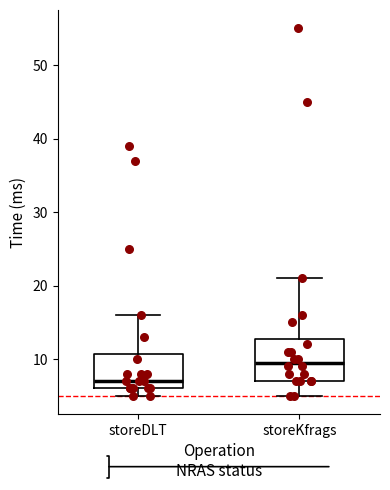

Which box is the tallest, from its lower edge to its upper edge?

storeKfrags